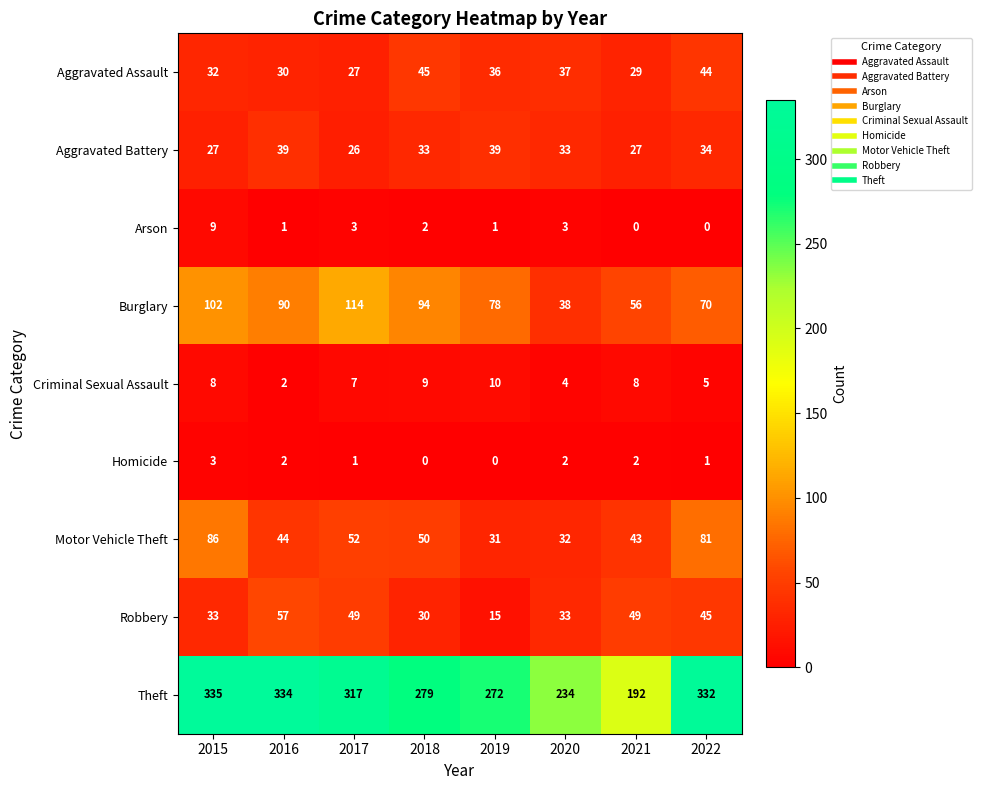

True or false: Burglary has a value of 56 at 2021.

True